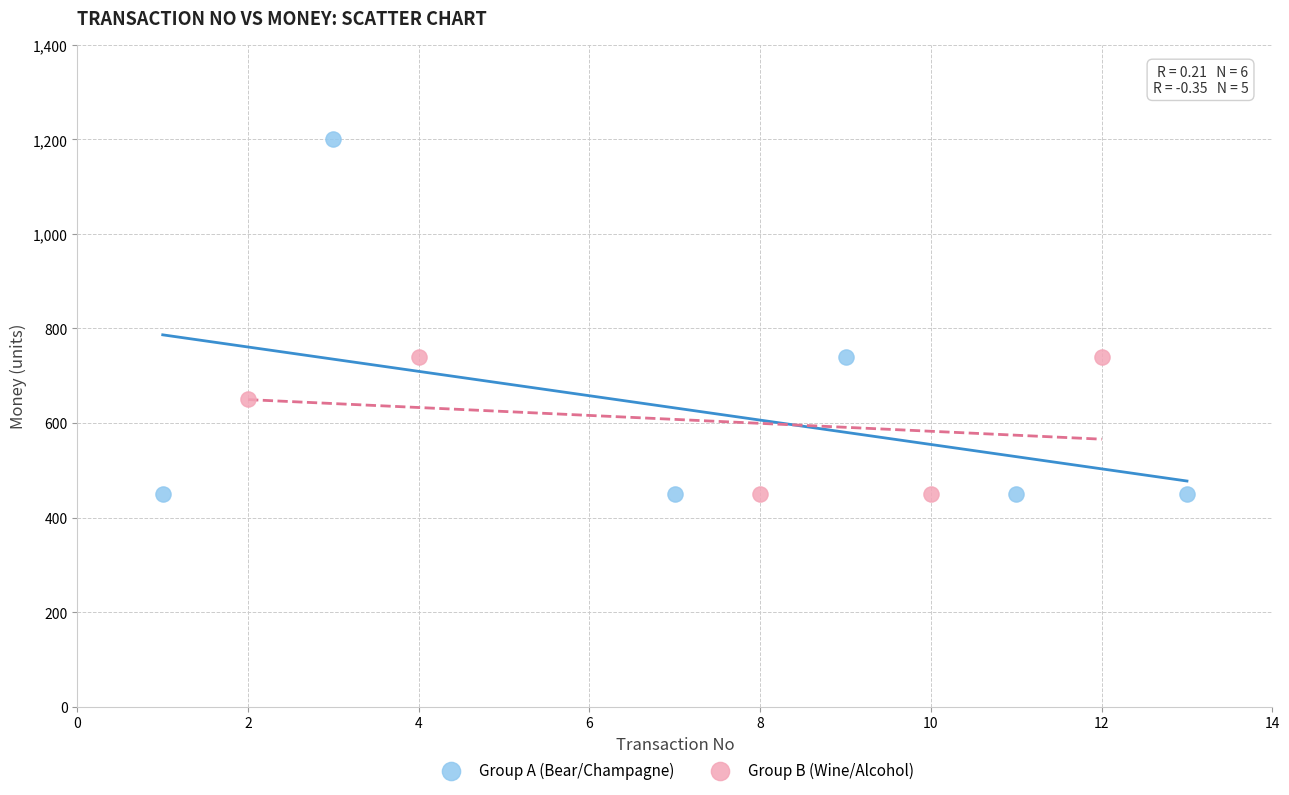

Which series has the widest spread of Y values?

Group A (Bear/Champagne)